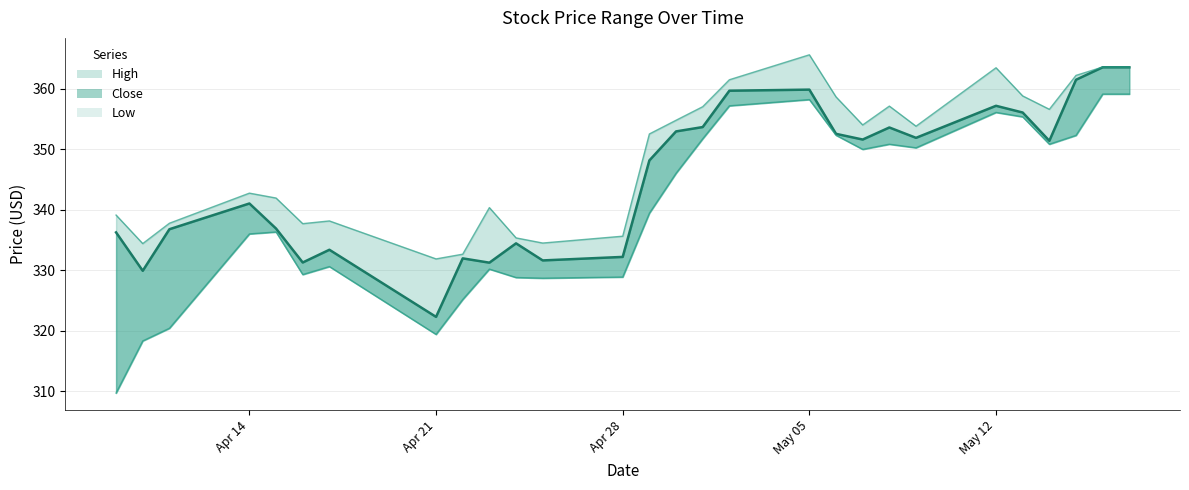

True or false: Low and Close intersect in this chart.

False